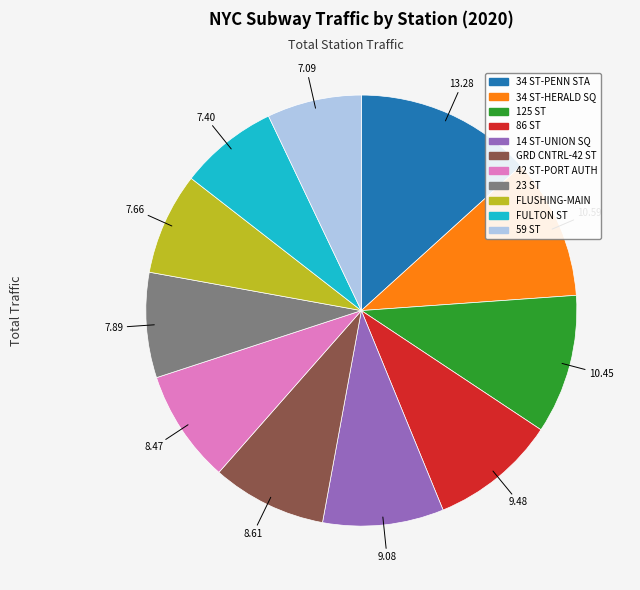

Count the number of slices in the pie.

11